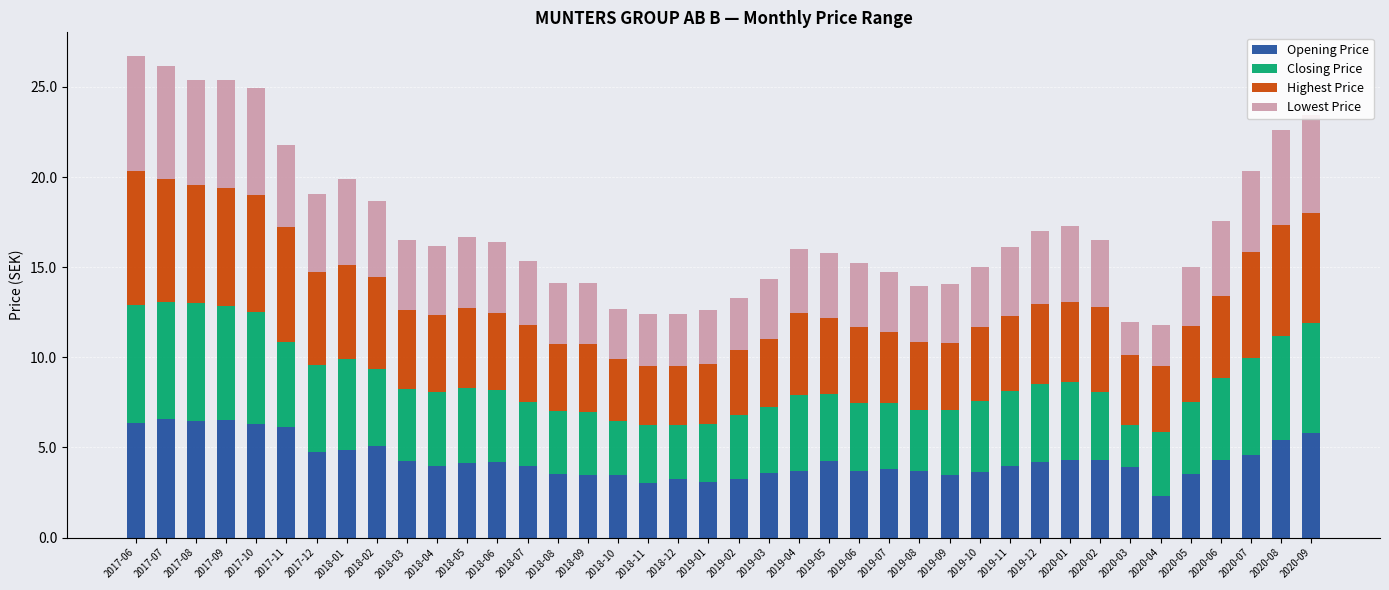

Which category has the lowest value in the Opening Price series?

2020-04